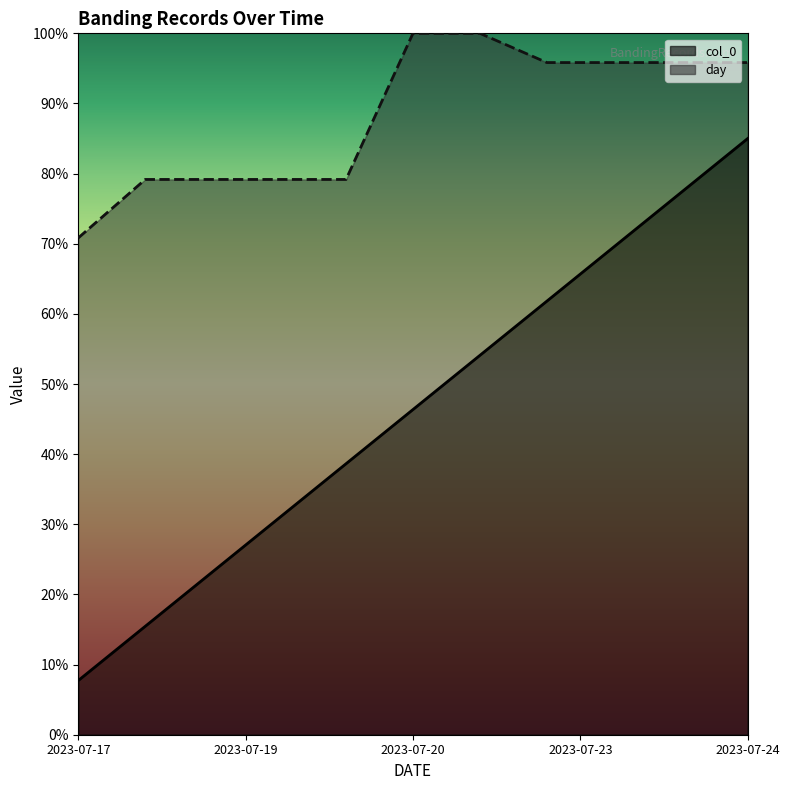

Which series has the largest range (max minus min)?

col_0